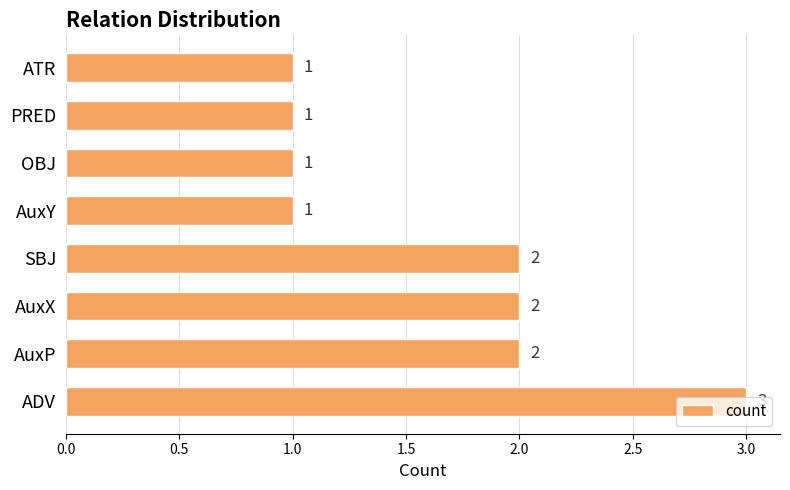

What is the difference between the second highest and minimum values?

1